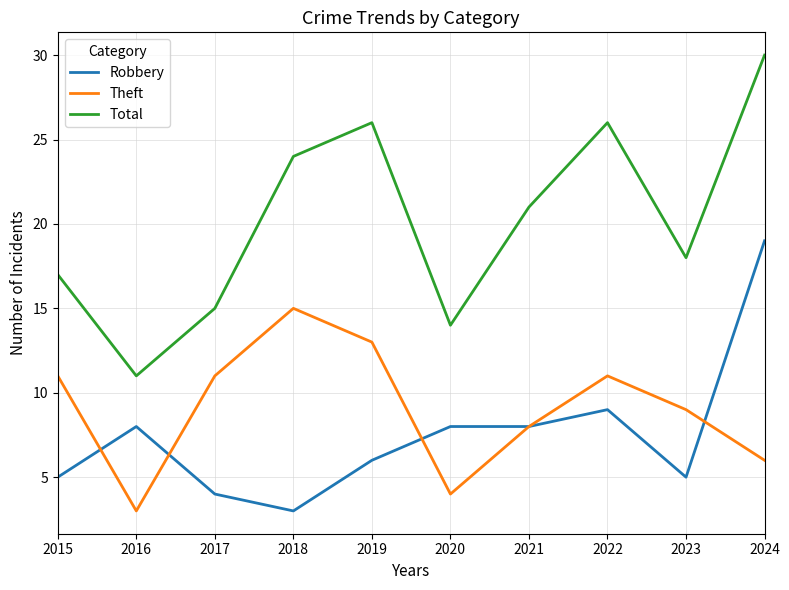

True or false: Theft and Total cross at least once.

False